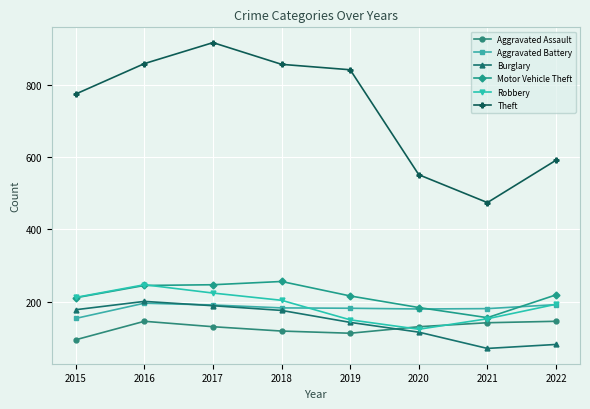

The value of Motor Vehicle Theft at 2019 is 306. True or false?

False